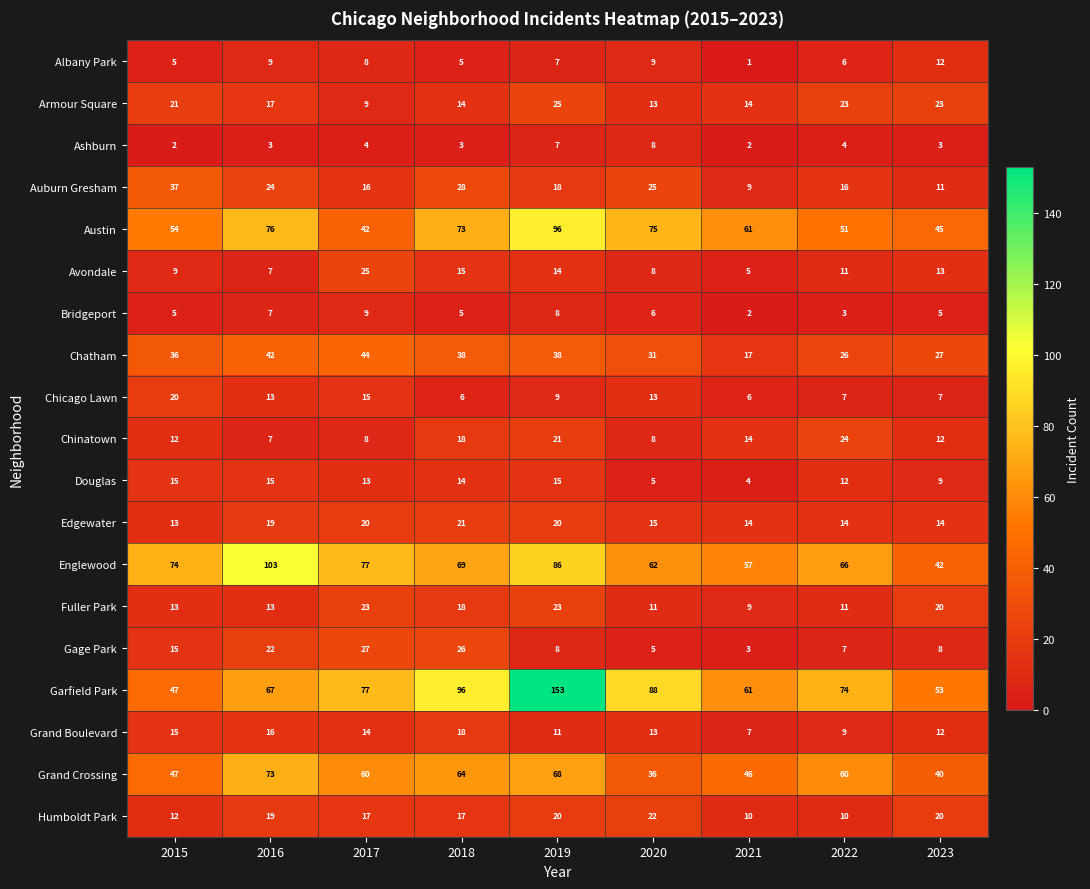

What is the spread (max minus min) of values at 2022?

71